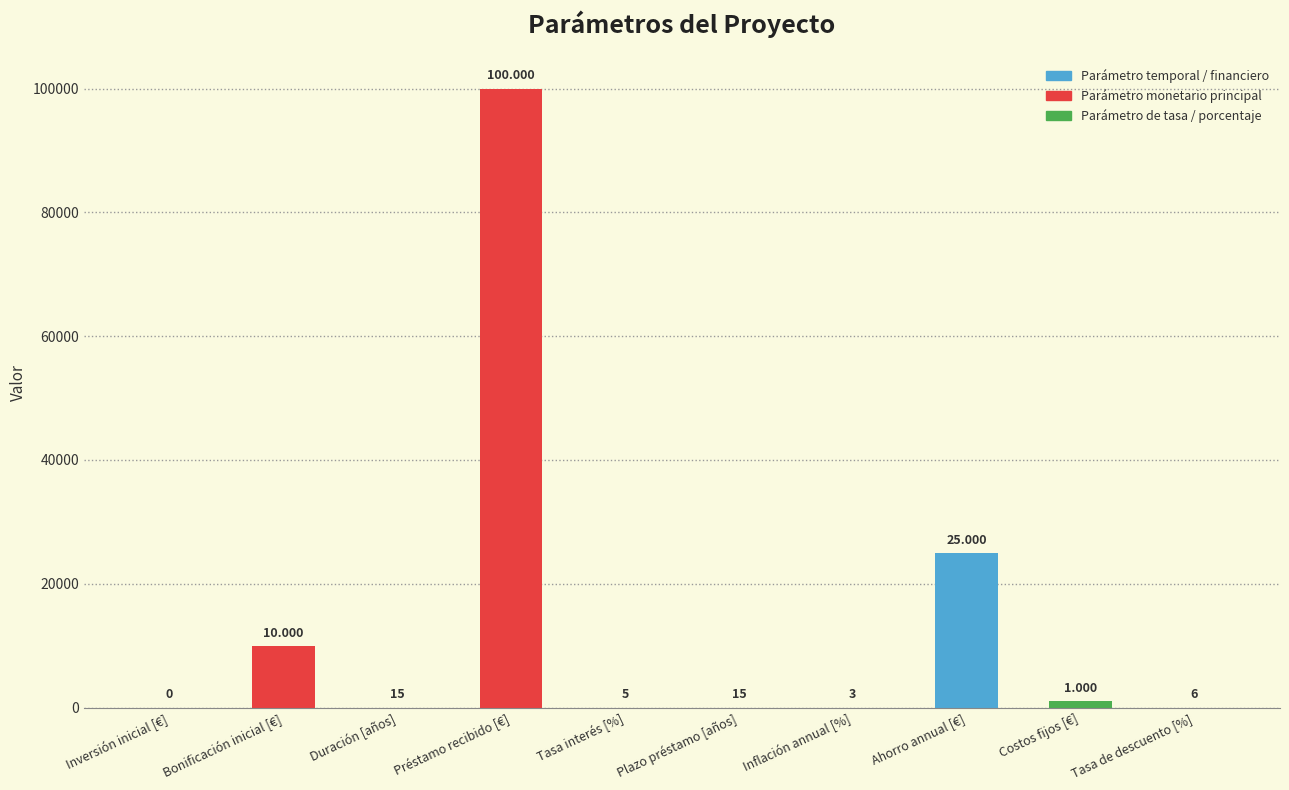

Which label corresponds to the largest value in the chart?

Préstamo recibido [€]